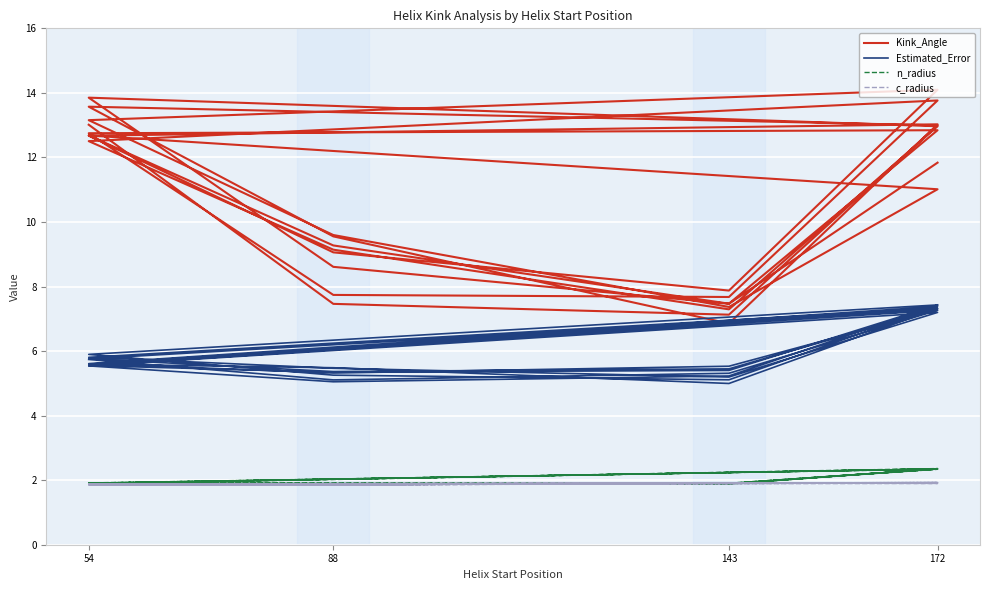

At which category does Estimated_Error reach its first local valley?

88